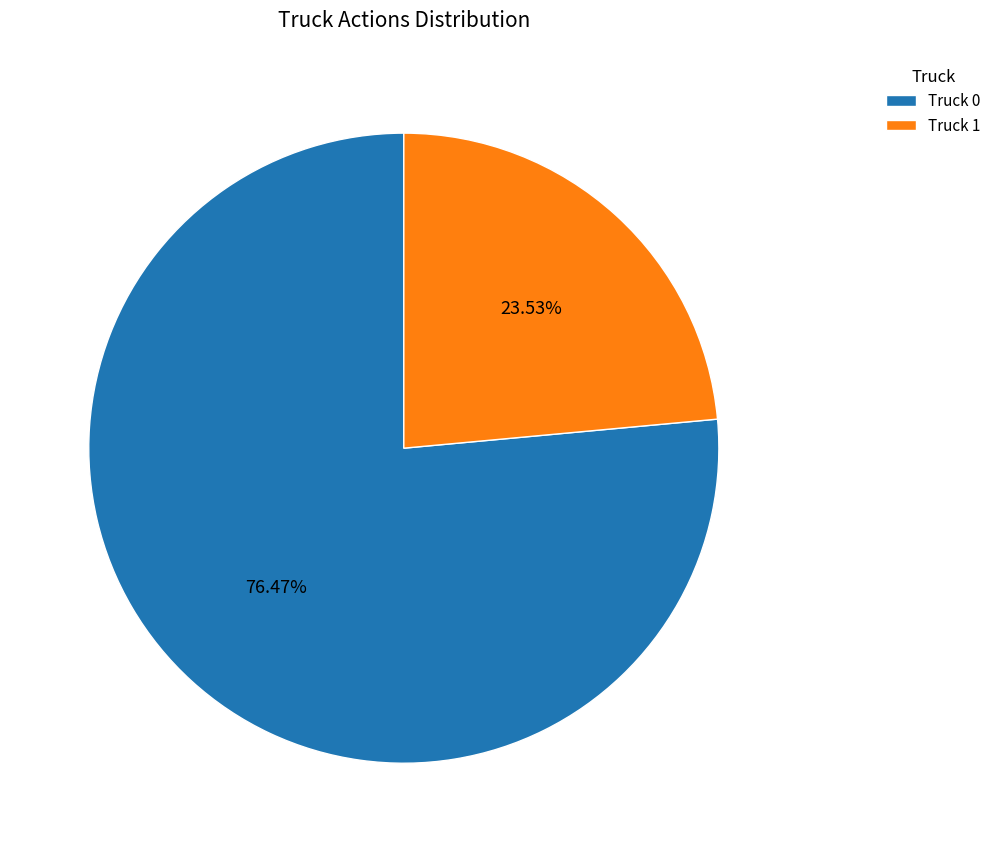

To the nearest percent, what is the difference between the largest and smallest slice percentages?

53%